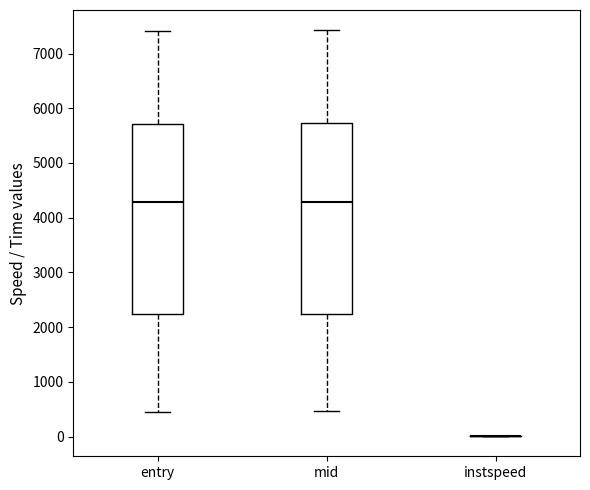

Reading left to right, transcribe this box plot: for each box, give where its median line is, the range the box spans, and where its two whiskers end, as read against the y-axis. The values are not printed on the chart, so give them approximately, as read against the axis.

entry: median 4300, box 2200 to 5700, whiskers 500 to 7400
mid: median 4300, box 2200 to 5700, whiskers 500 to 7400
instspeed: box collapsed to a line at 0, whiskers 0 to 0